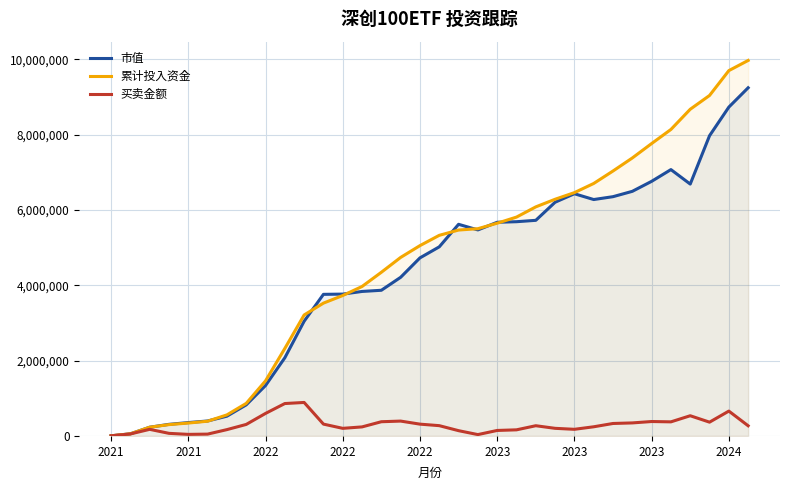

What is the highest value of the 累计投入资金 series?

9971096.9